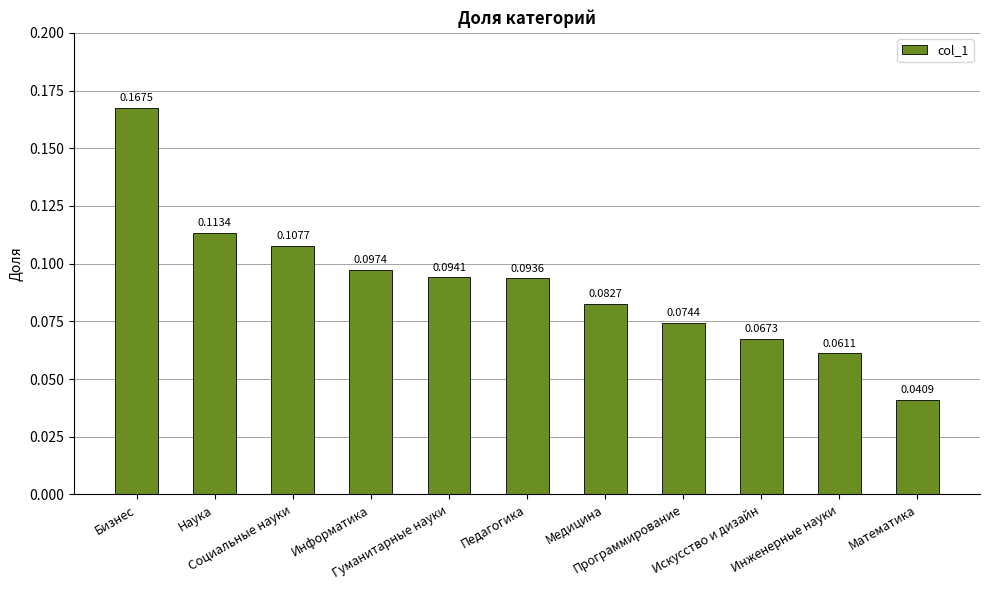

Are the bars horizontal?

No